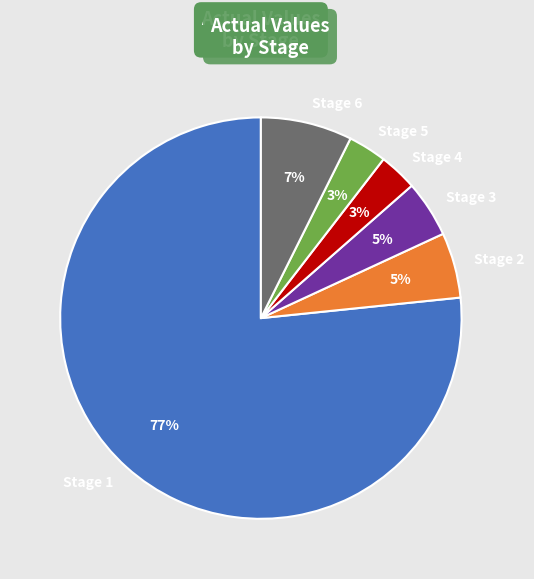

Which slice is the largest?

Stage 1